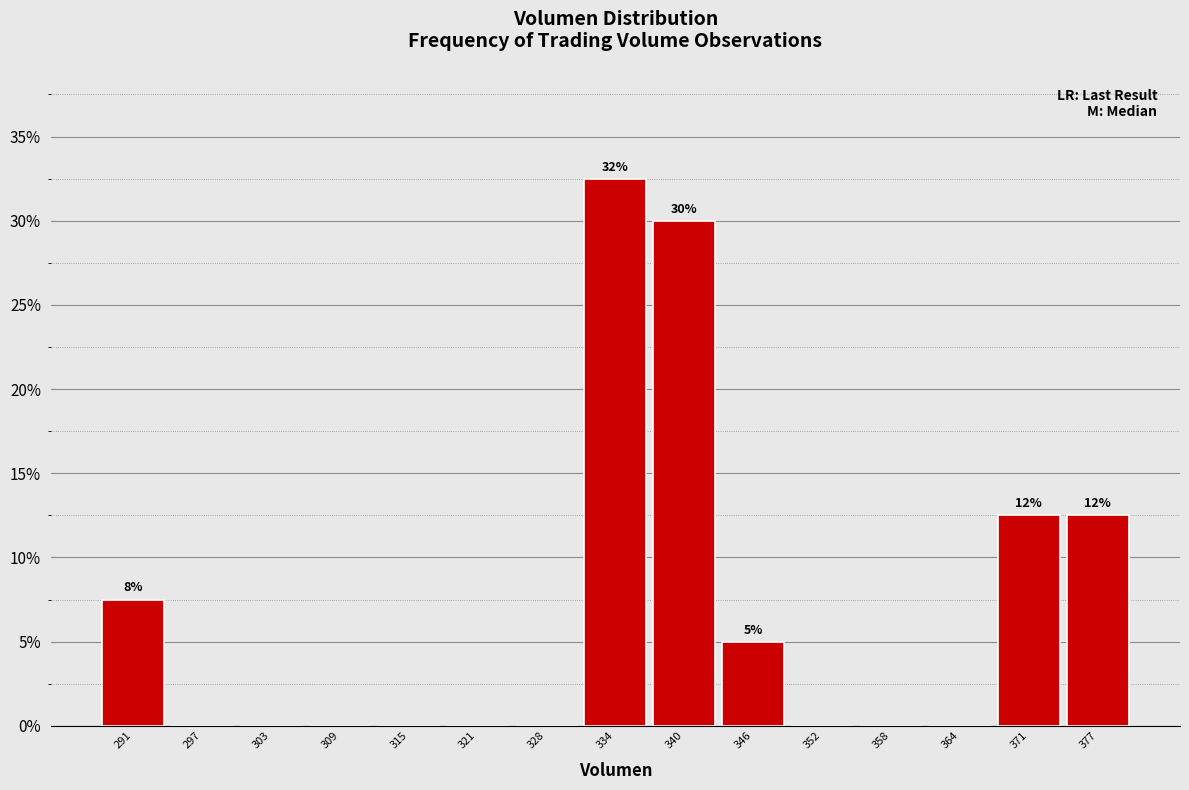

Which range on the x-axis has the tallest bar?

331 to 337